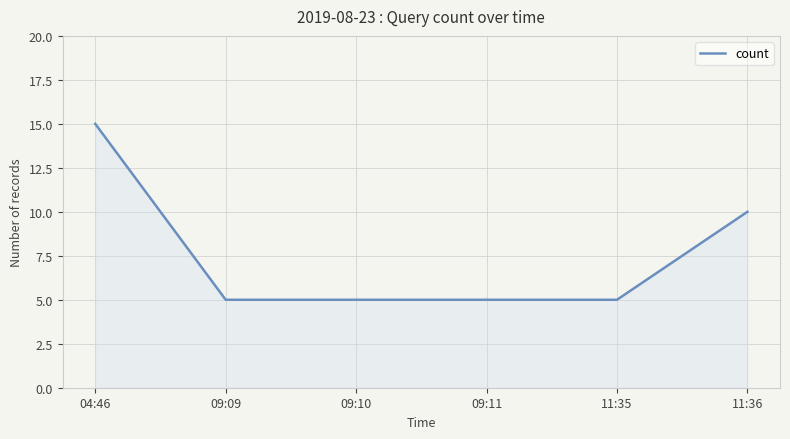

True or false: the data shows 2 at 11:35.

False